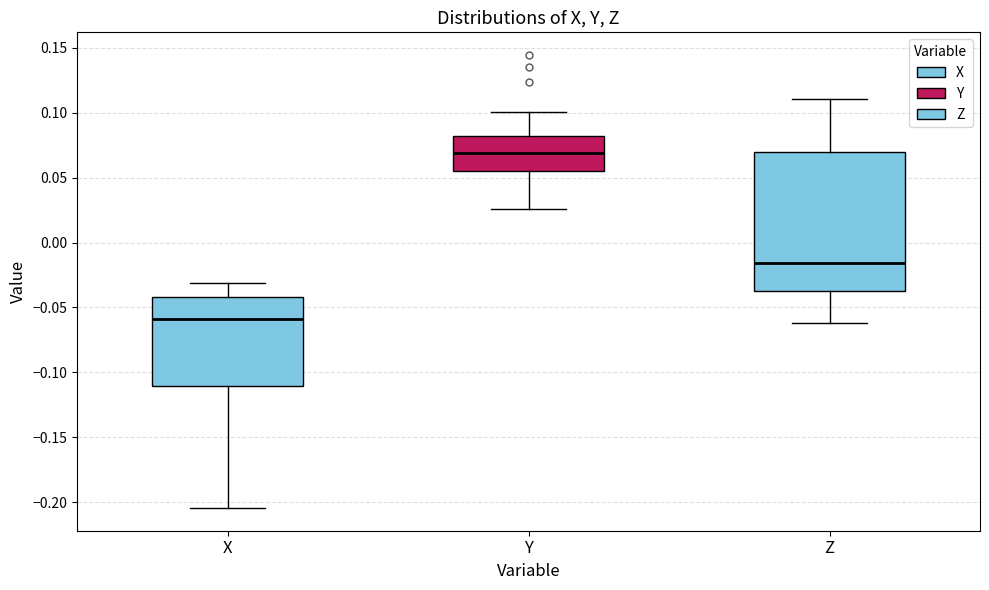

Comparing the boxes themselves (not the whiskers), which one is the tallest?

Z